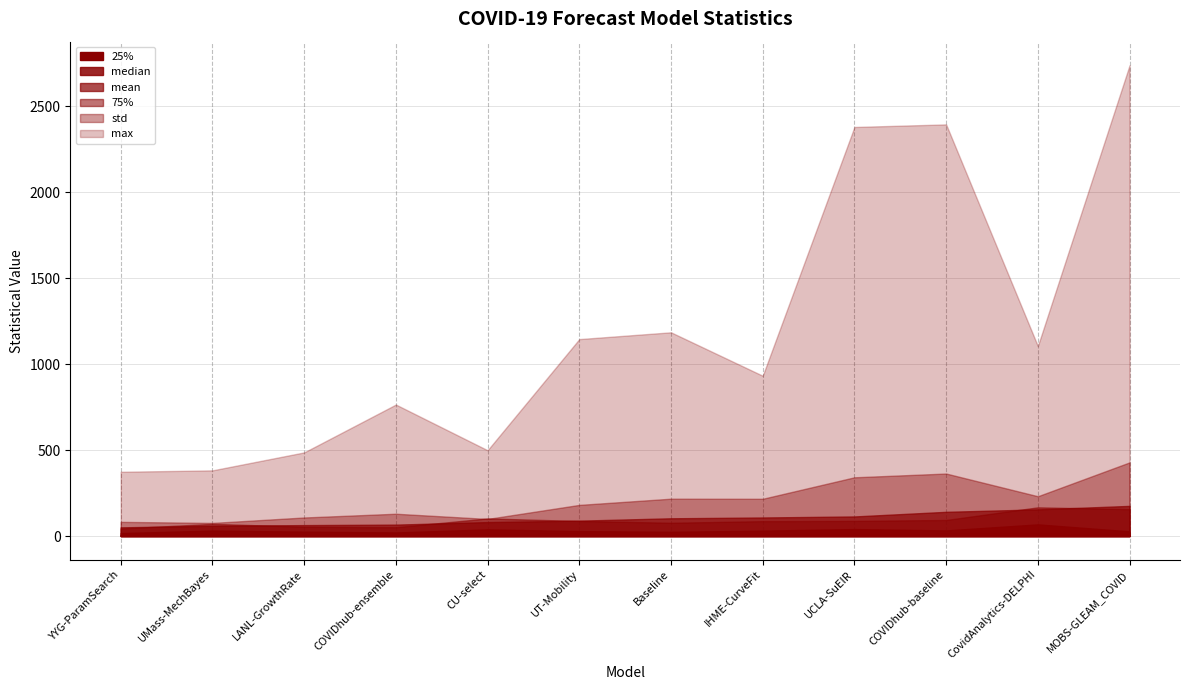

Between Baseline and COVIDhub-baseline, which series saw the biggest shift?

max